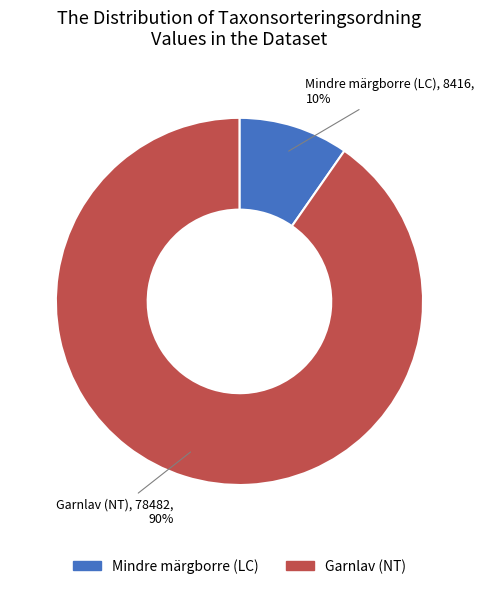

Is the sum of Mindre märgborre (LC) and Garnlav (NT) greater than half?

Yes